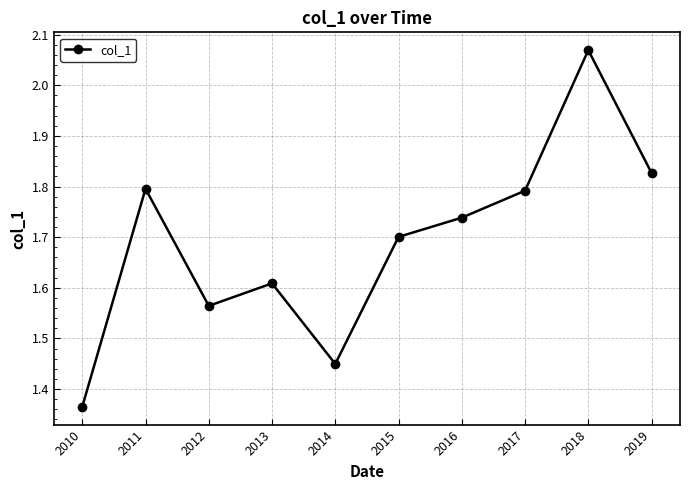

Is this an area chart (filled region under the line)?

No